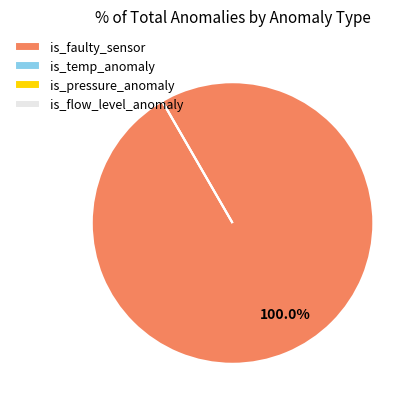

The is_faulty_sensor slice represents 100% of the pie. True or false?

True